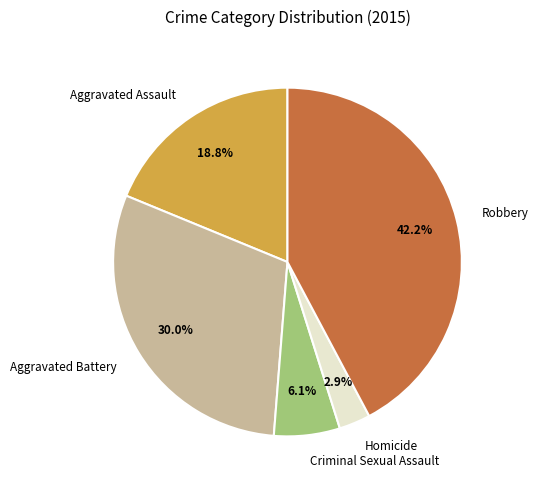

How many segments does this pie chart have?

5